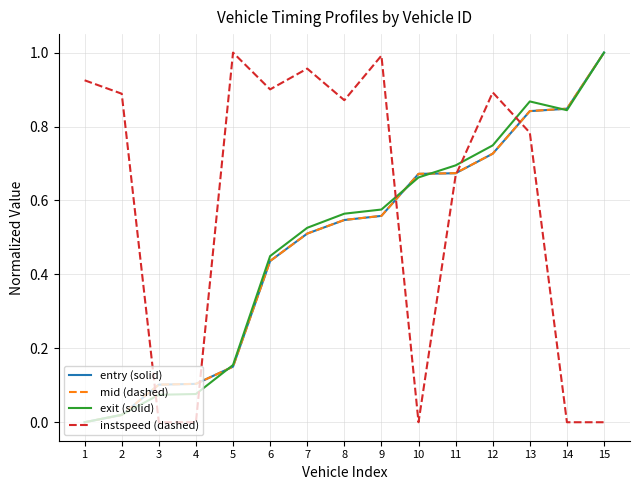

True or false: exit (solid) and instspeed (dashed) cross at least once.

True